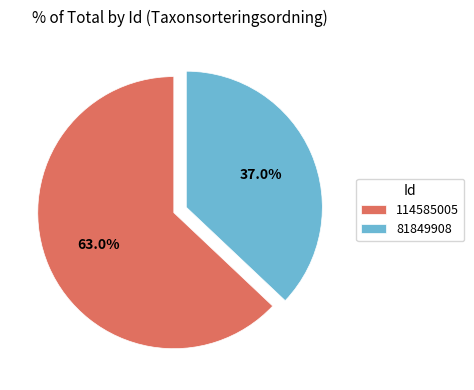

Is the sum of 81849908 and 114585005 greater than half?

Yes